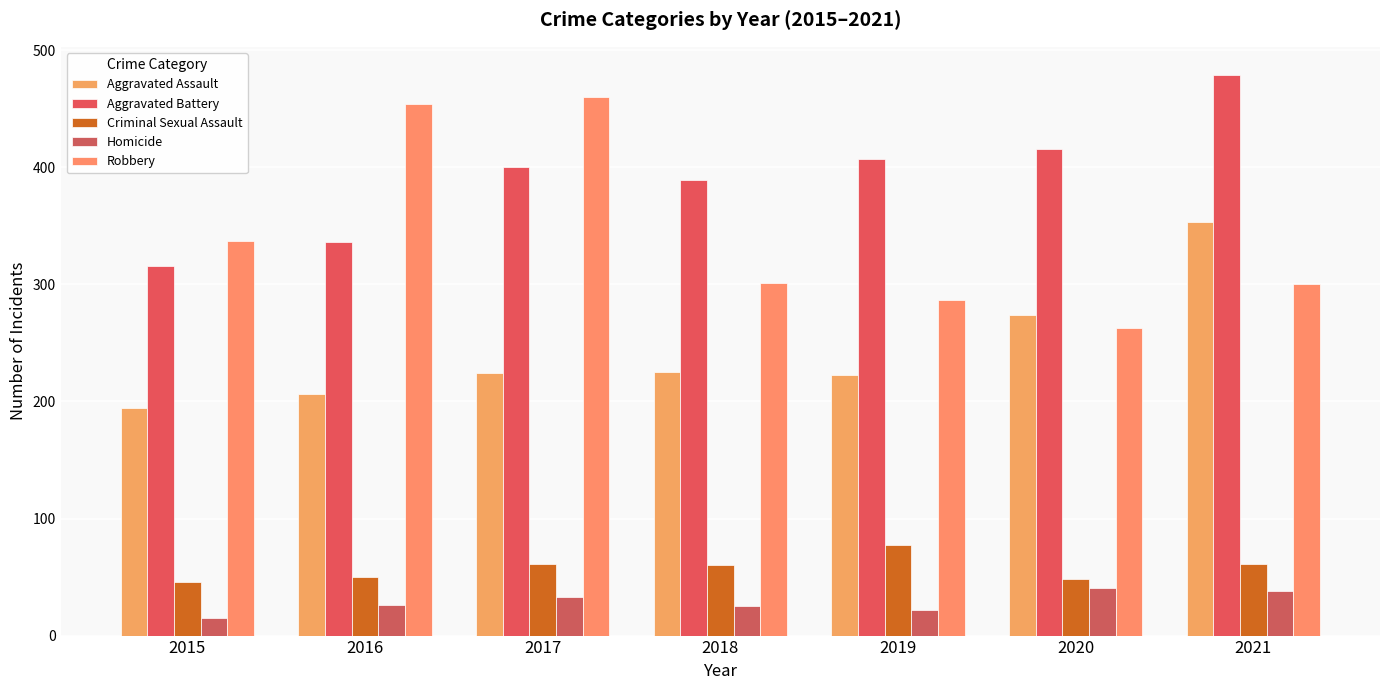

What is the average value of the Criminal Sexual Assault series?

58